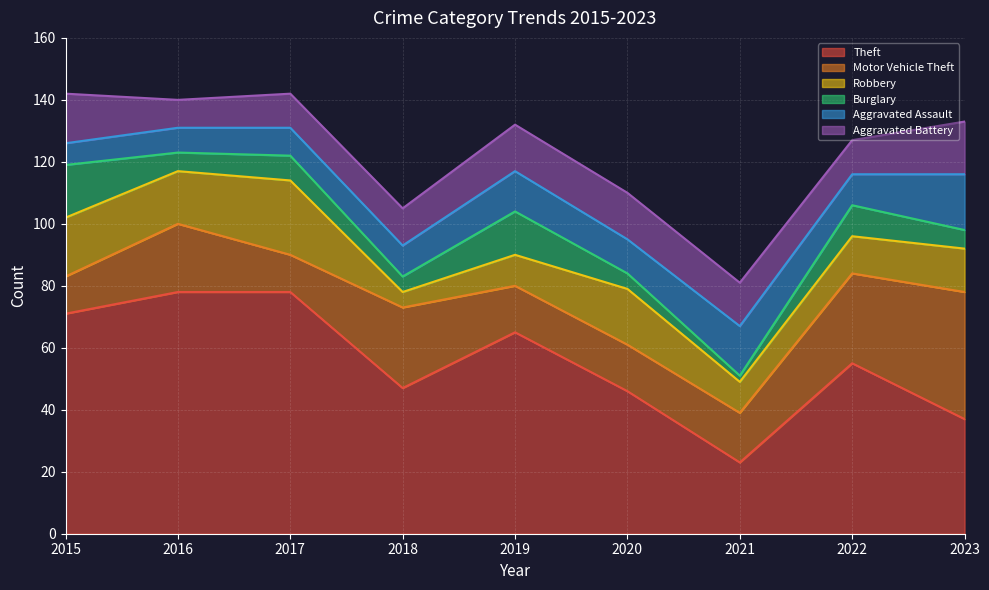

What is the smallest value displayed?

2